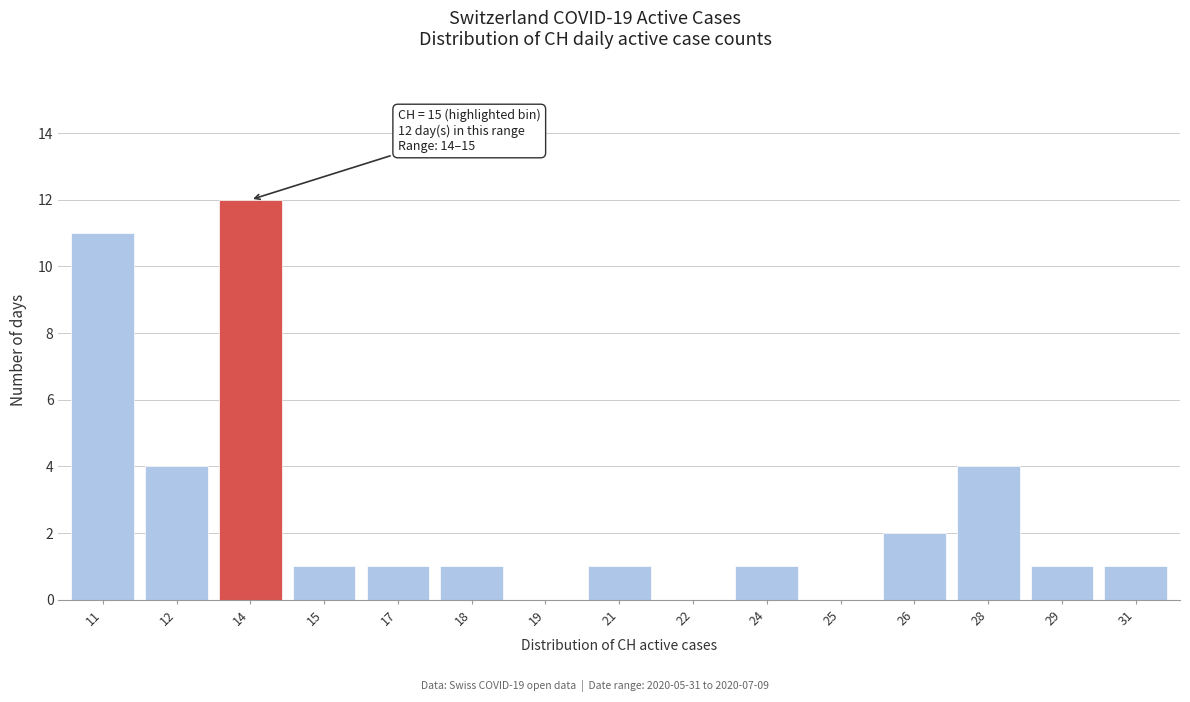

Reading right to left, transcribe all the data shown in this chart.

31=1	29=1	28=4	26=2	25=0	24=1	22=0	21=1	19=0	18=1	17=1	15=1	14=12	12=4	11=11